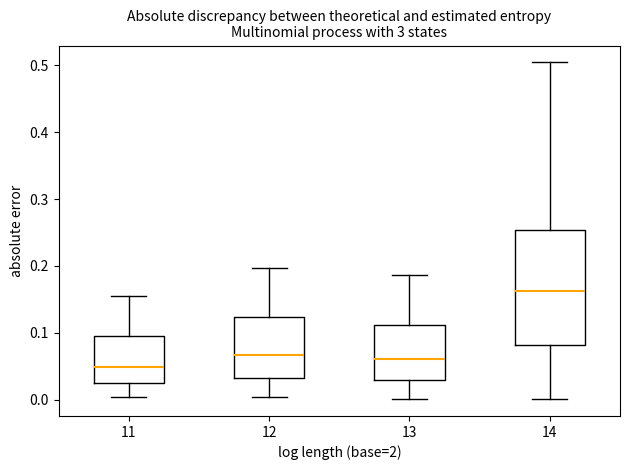

Which box has the highest median line?

14